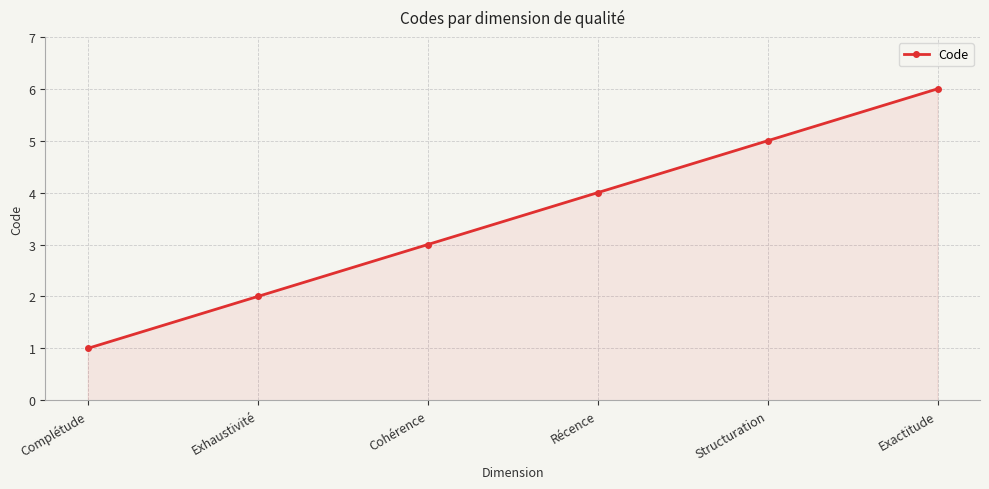

At which label is the value closest to 3?

Cohérence